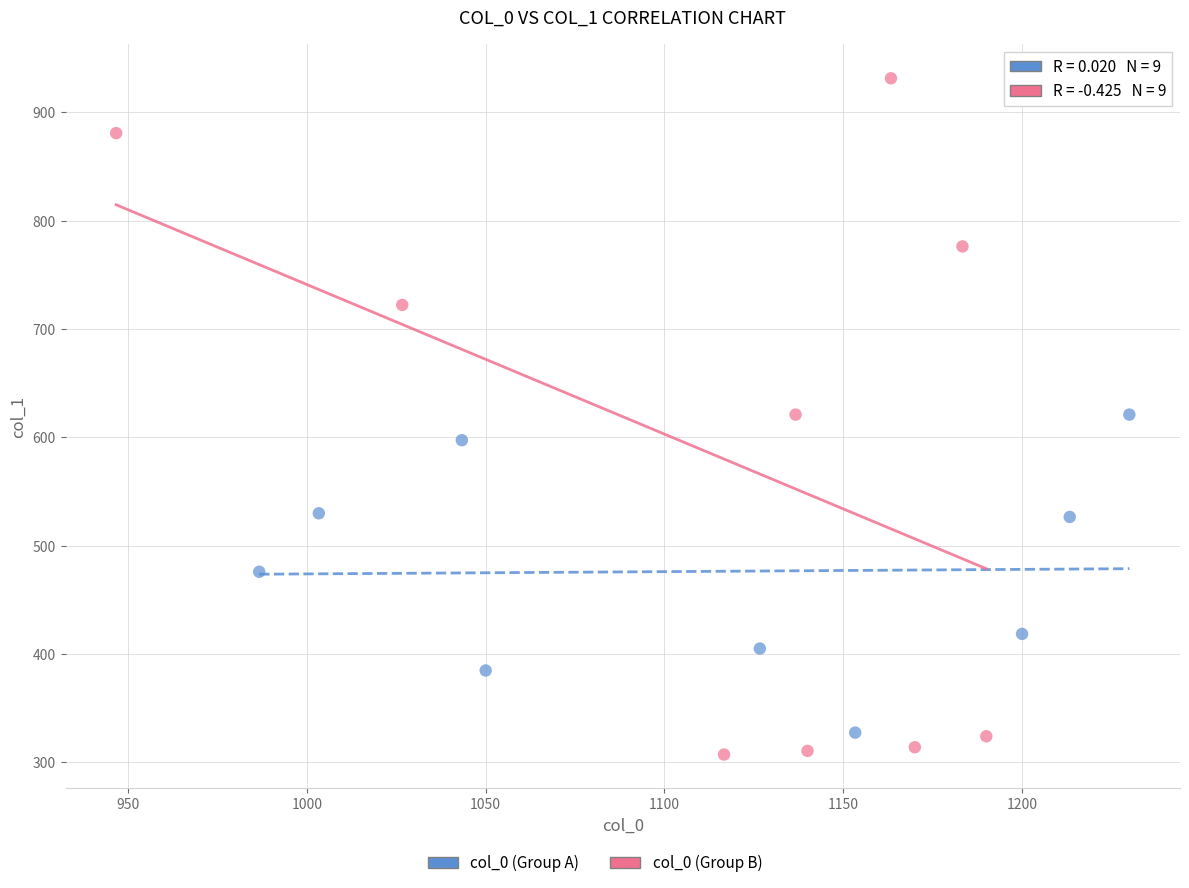

Which series reaches the maximum Y coordinate?

col_0 (Group B)